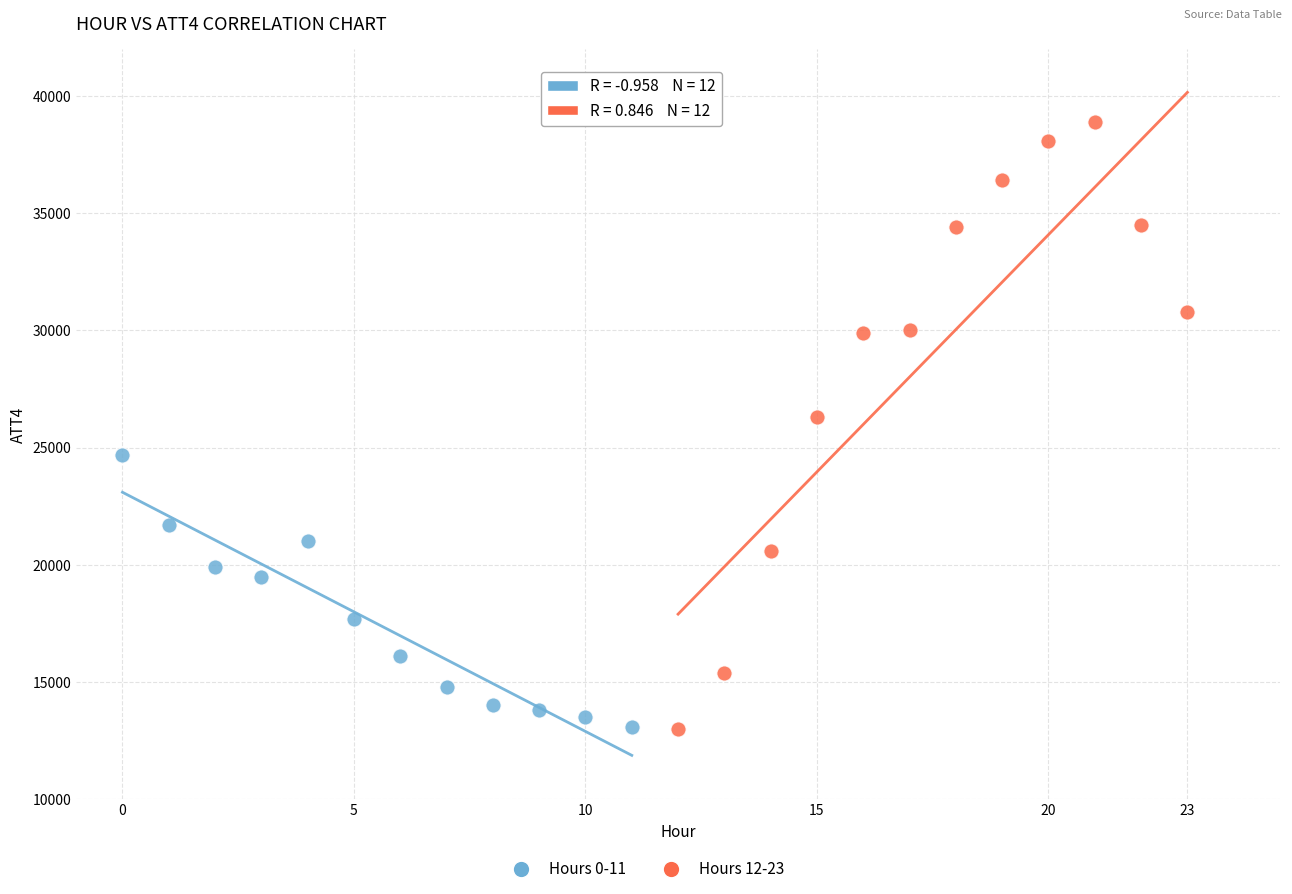

Which series contains the highest Y value?

Hours 12-23